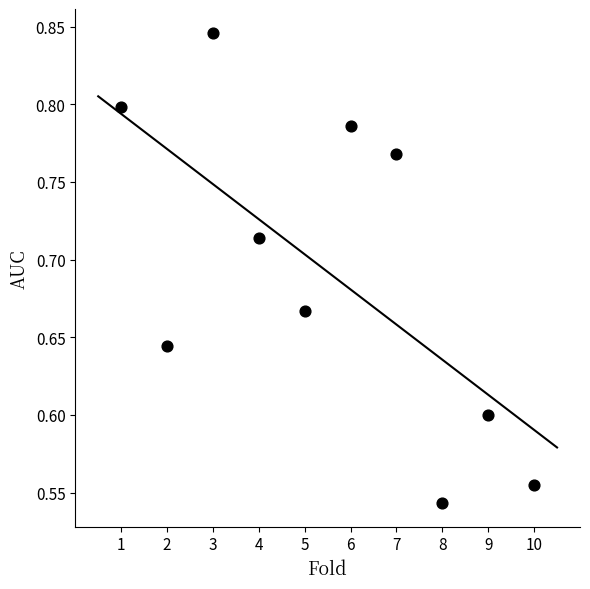

What is the range of Y values (max minus min)?

0.3